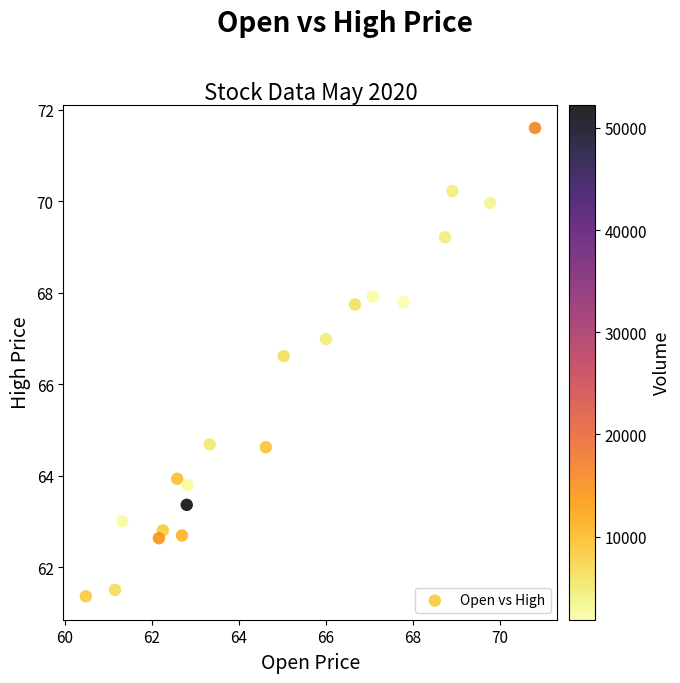

What is the range of Y values (max minus min)?

10.2